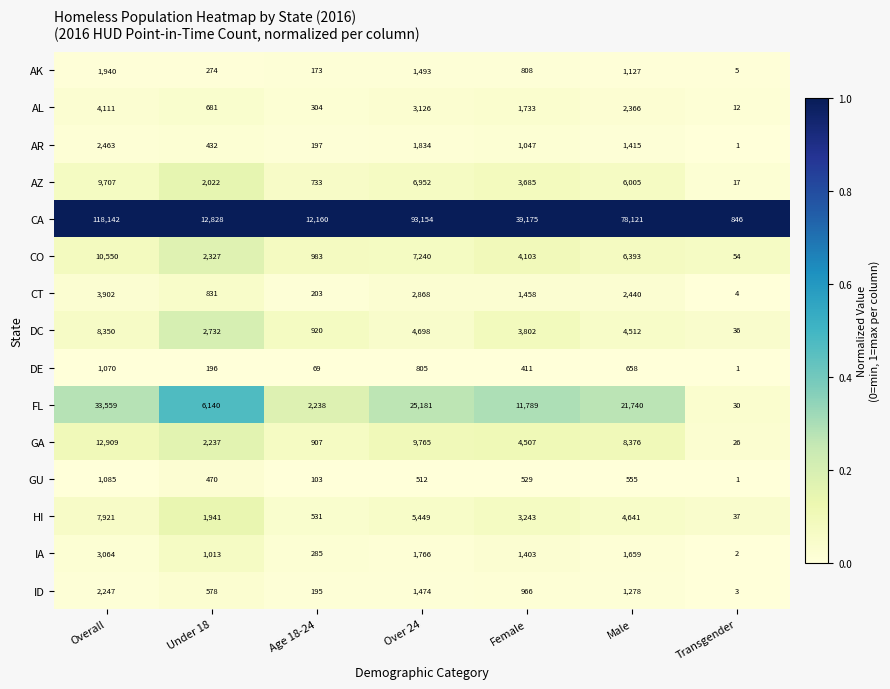

Rank the series at Under 18 from lowest to highest value.

DE, AK, AR, GU, ID, AL, CT, IA, HI, AZ, GA, CO, DC, FL, CA